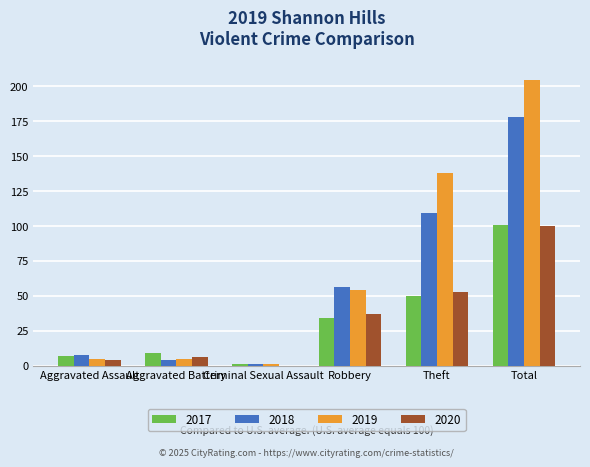

What is the sum of all 2018 values?

356